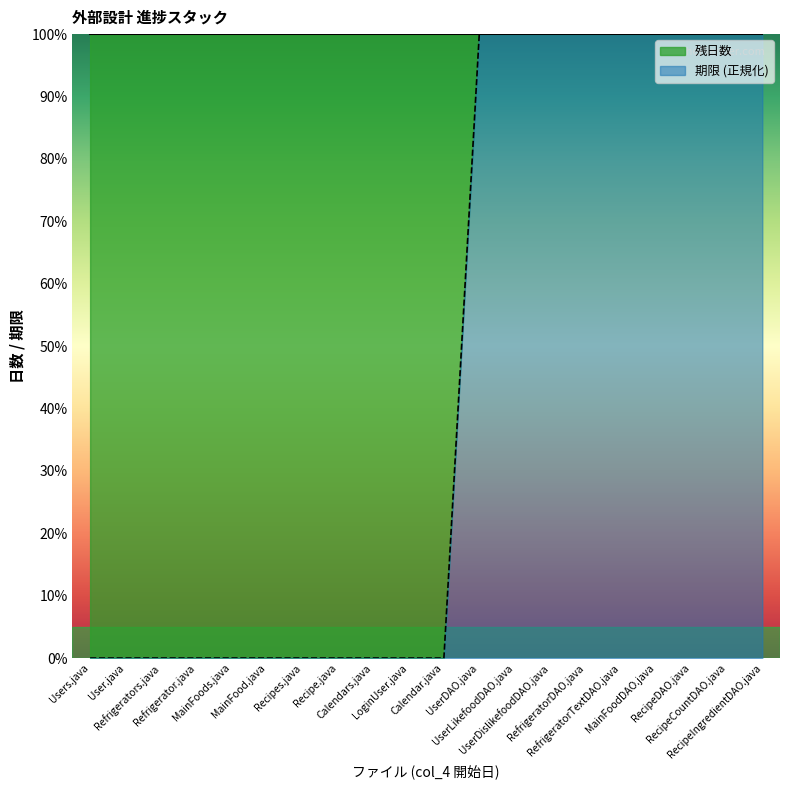

Rank the categories by value from highest to lowest.

UserDAO.java, UserLikefoodDAO.java, UserDislikefoodDAO.java, RefrigeratorDAO.java, RefrigeratorTextDAO.java, MainFoodDAO.java, RecipeDAO.java, RecipeCountDAO.java, RecipeIngredientDAO.java, Users.java, User.java, Refrigerators.java, Refrigerator.java, MainFoods.java, MainFood.java, Recipes.java, Recipe.java, Calendars.java, LoginUser.java, Calendar.java